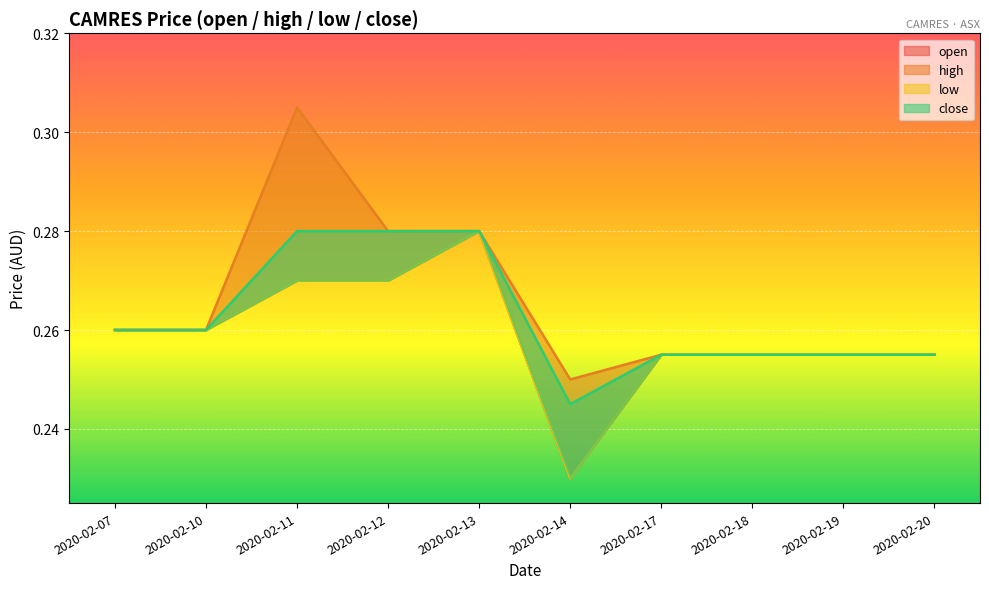

Where is the first local maximum for open?

2020-02-13